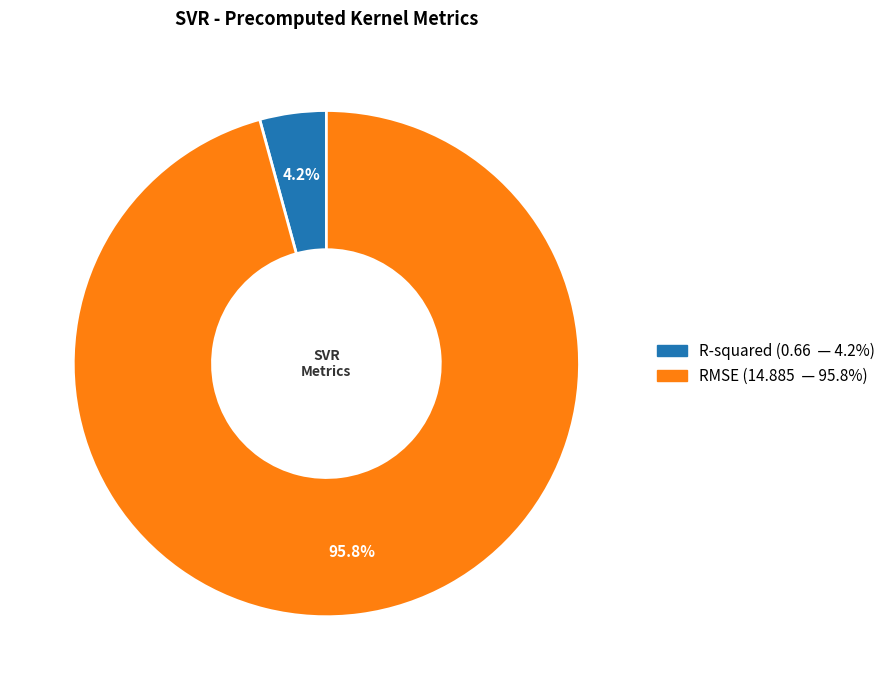

Which category has the smallest portion of the pie?

R-squared